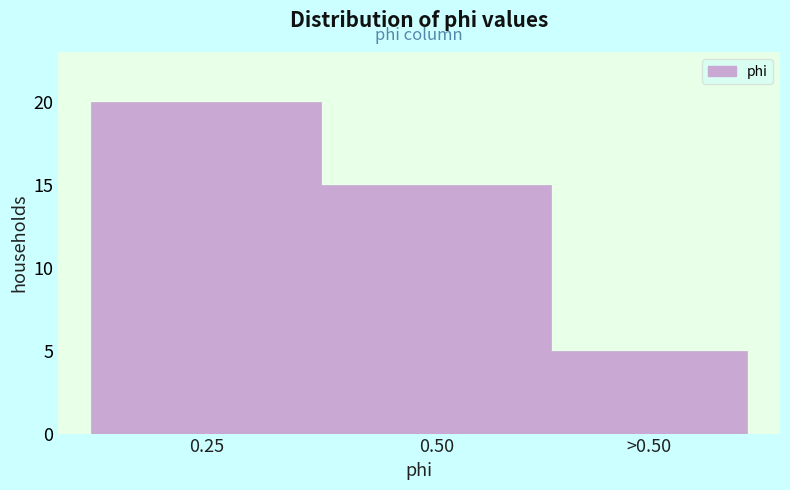

Reading left to right, transcribe all the data shown in this chart.

20	15	5